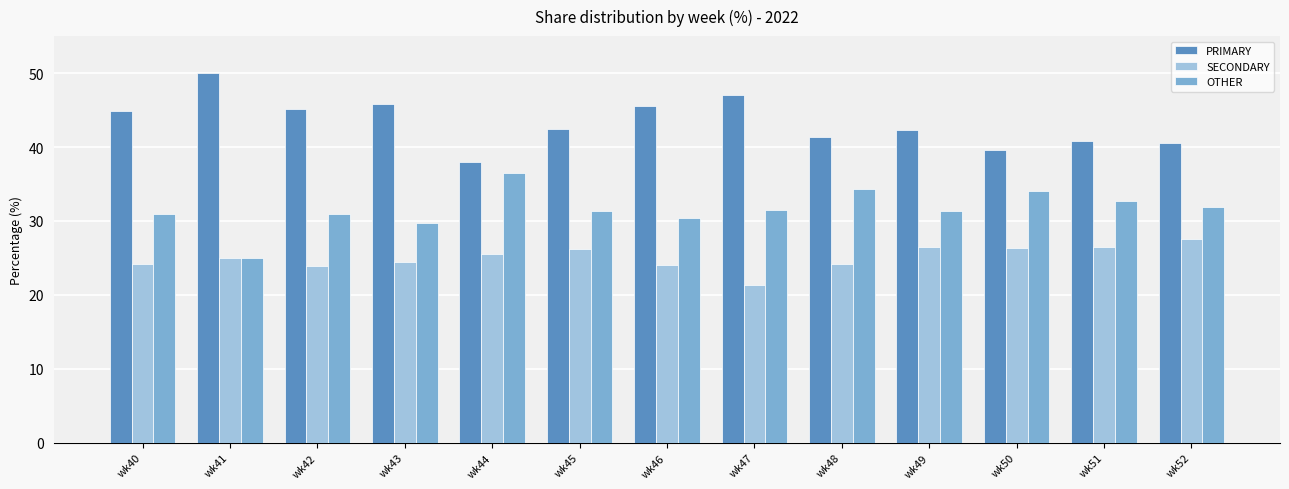

How many groups of bars are there?

13